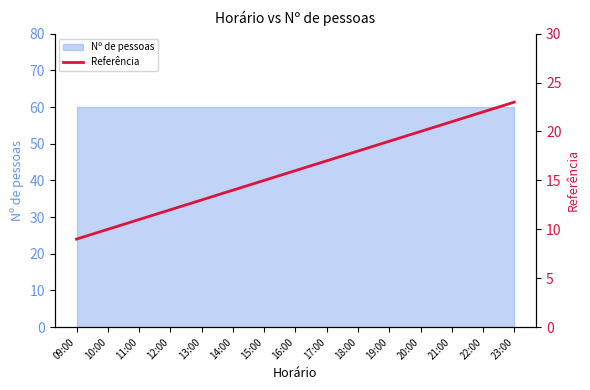

What value does the data have at 10:00, to the nearest 10?

10